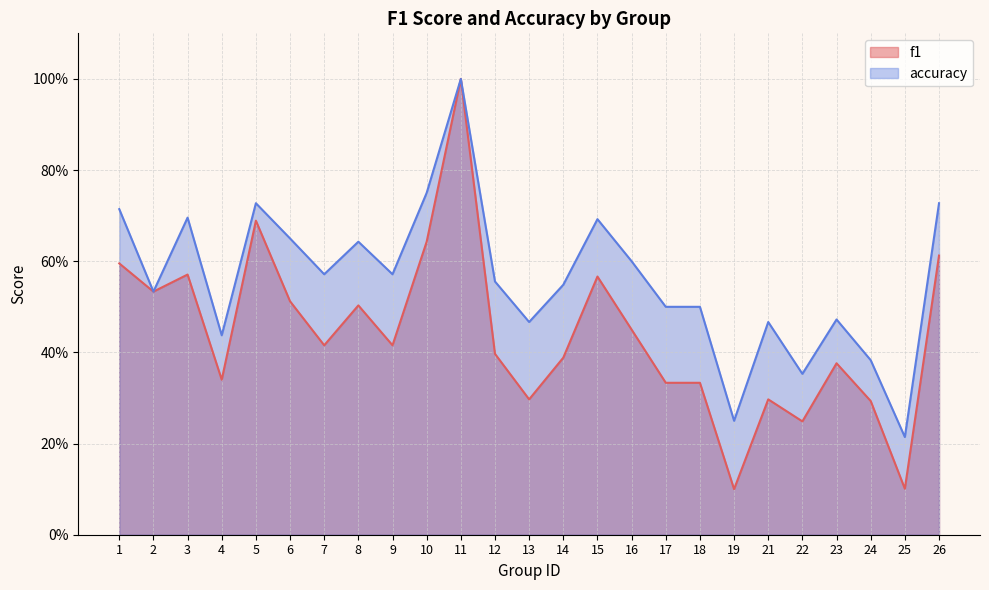

Which series has the widest spread of values?

f1